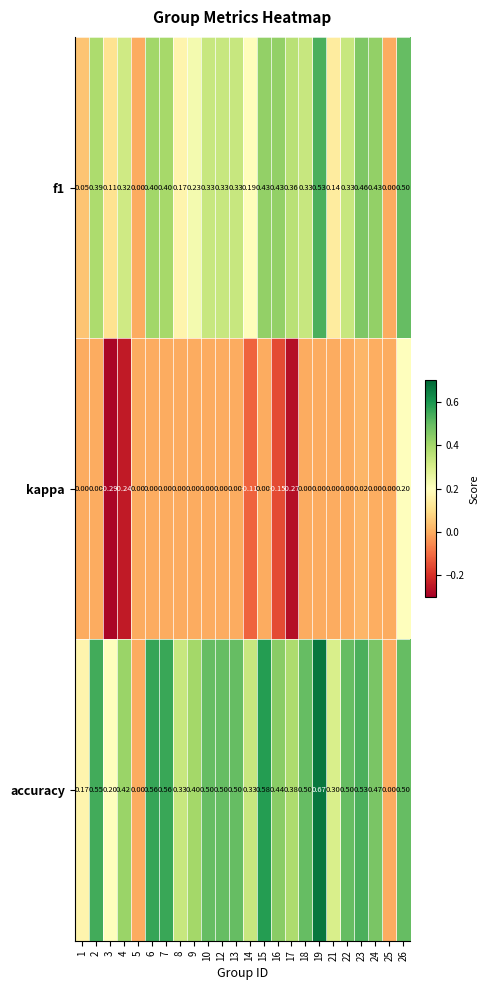

How many data points in accuracy are above 0?

22